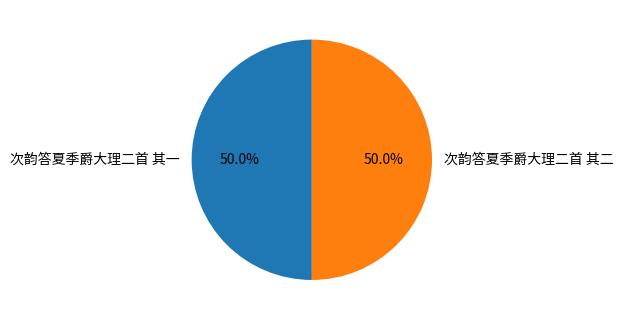

What percentage is NOT represented by 次韵答夏季爵大理二首 其一?

50.0%